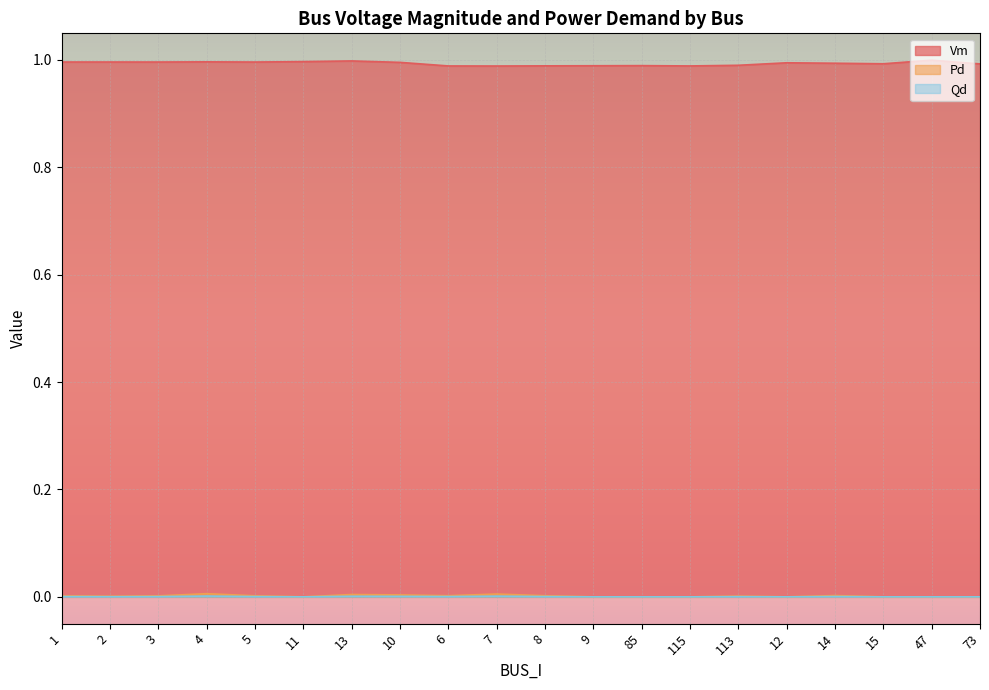

Which category has the lowest value in the Vm series?

7